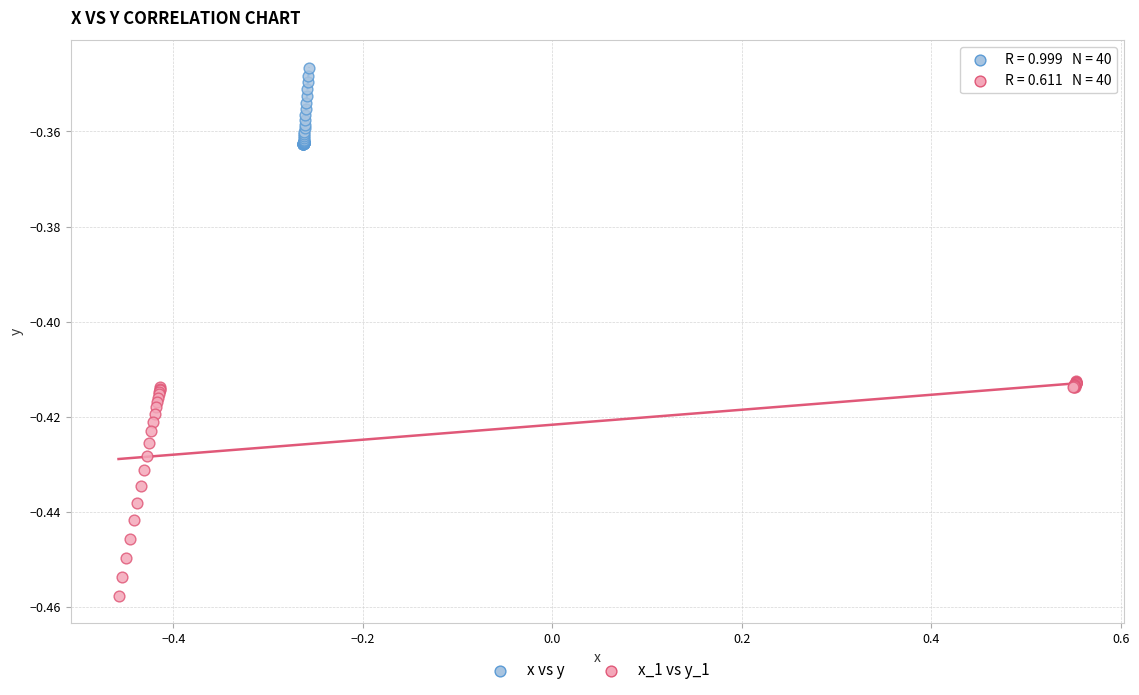

Which series reaches the minimum Y coordinate?

x_1 vs y_1